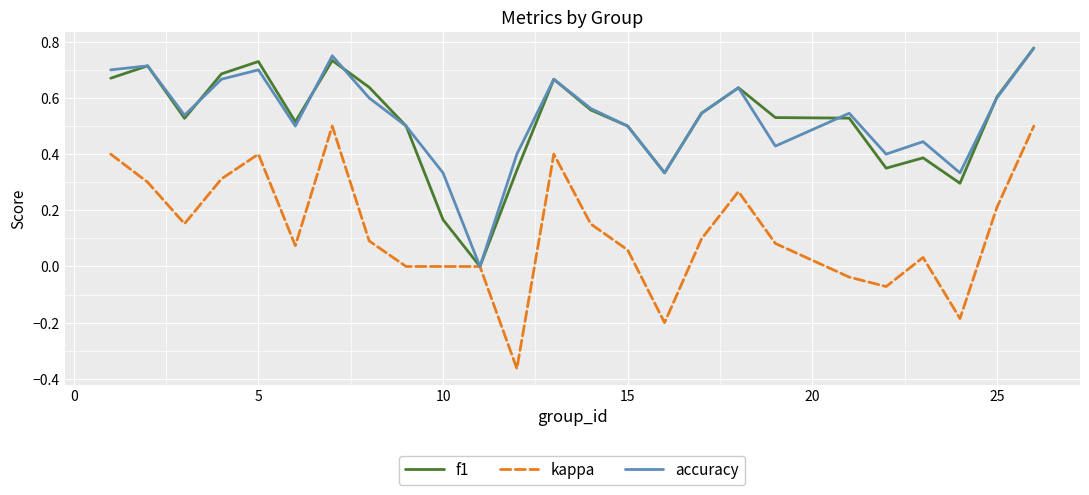

Which series has the largest range (max minus min)?

kappa